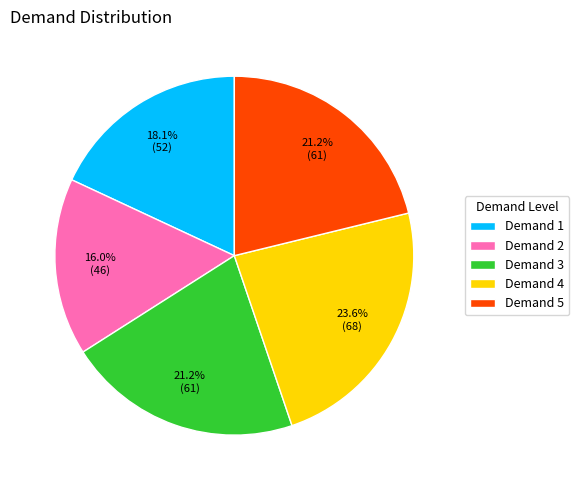

To the nearest percent, what is the average slice percentage?

20%